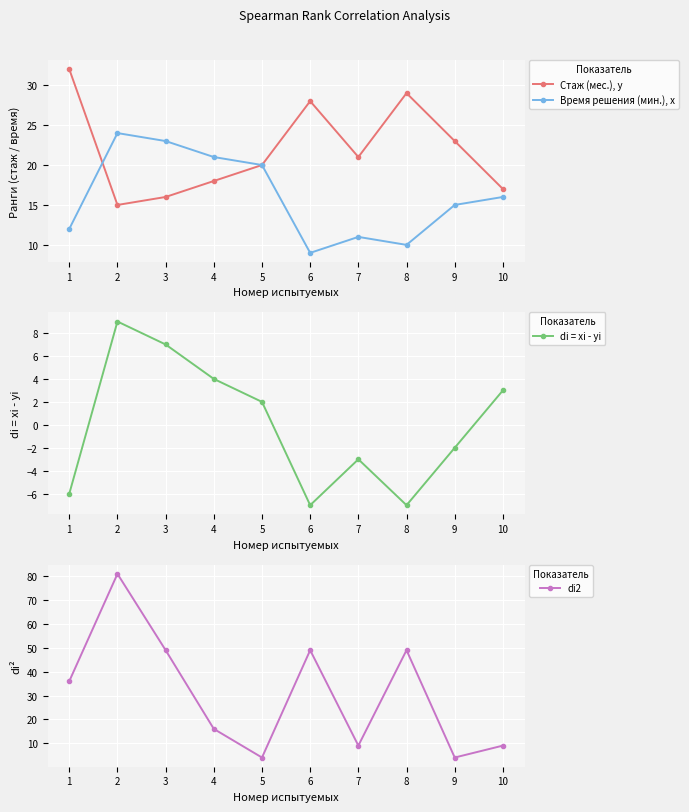

What are all the series names shown in the legend?

Стаж (мес.), y, Время решения (мин.), x, di = xi - yi, di2